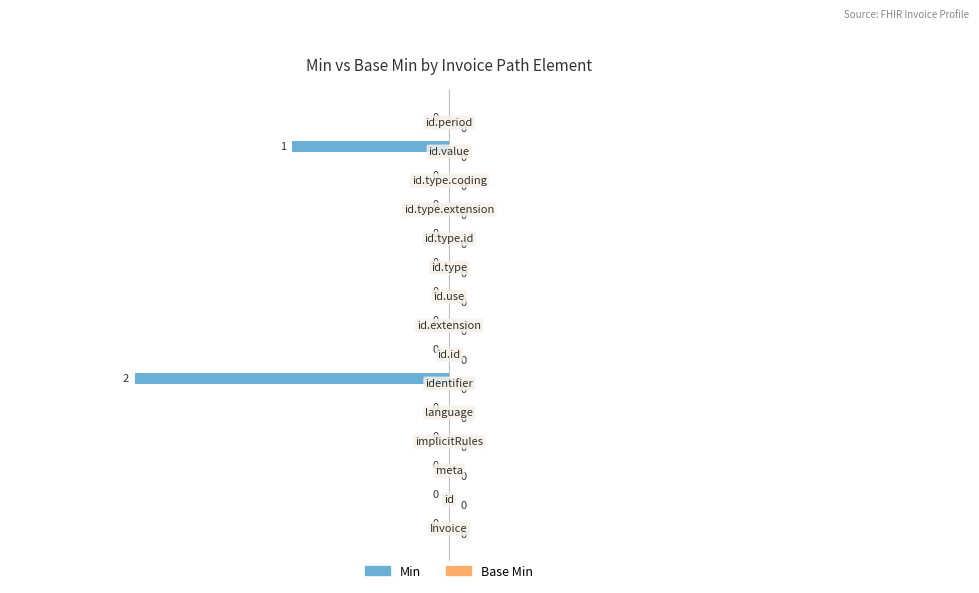

What is the sum of all values?

-3